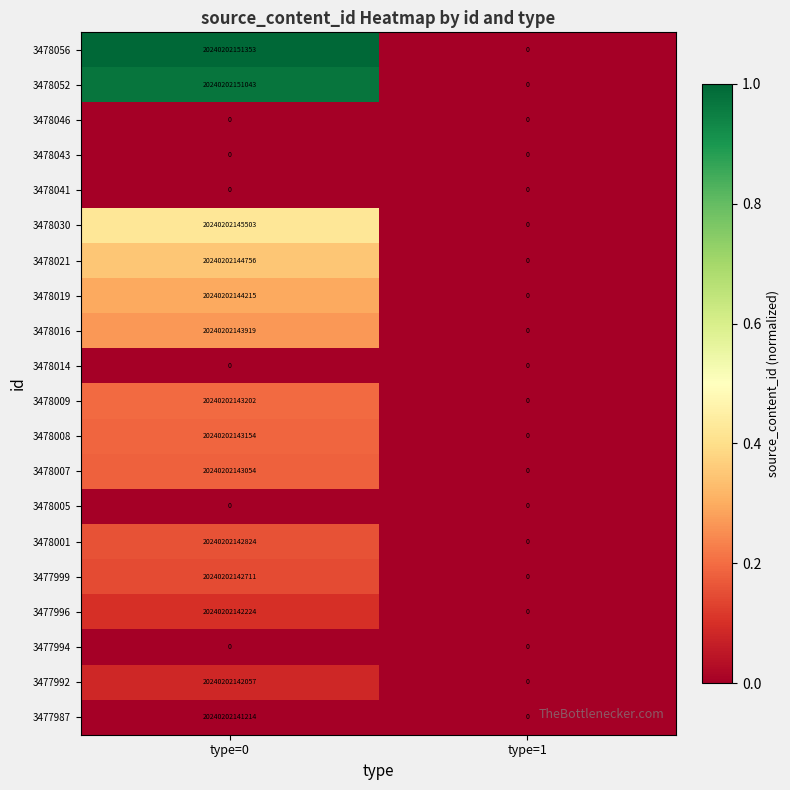

Which category has the highest value in the 3478030 series?

type=0